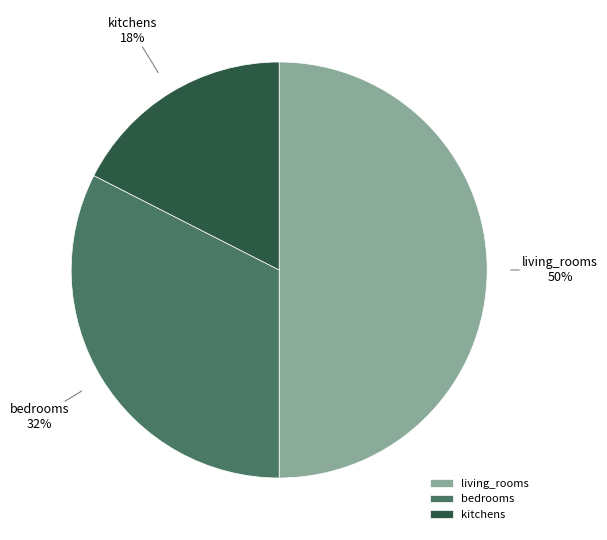

What is the smallest slice in the pie chart?

kitchens